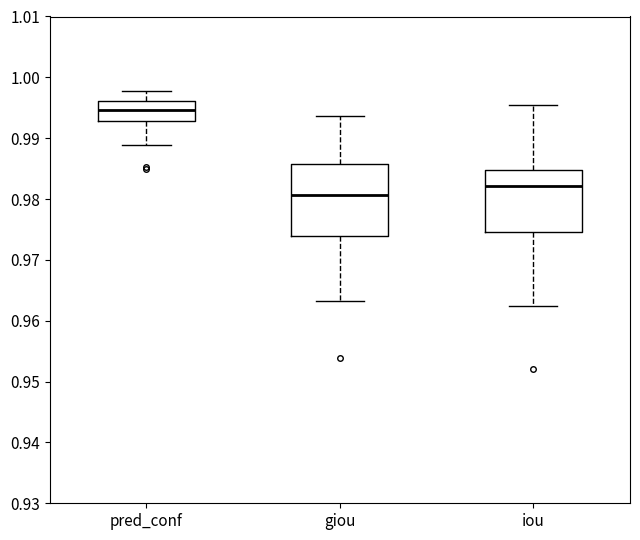

Reading left to right, read every box against the y-axis: the position of its median line, the range the box covers, and the ends of its whiskers. The values are not printed on the chart, so give them approximately, as read against the axis.

pred_conf: median 0.995, box 0.993 to 0.996, whiskers 0.989 to 0.998
giou: median 0.981, box 0.974 to 0.986, whiskers 0.963 to 0.994
iou: median 0.982, box 0.975 to 0.985, whiskers 0.962 to 0.995